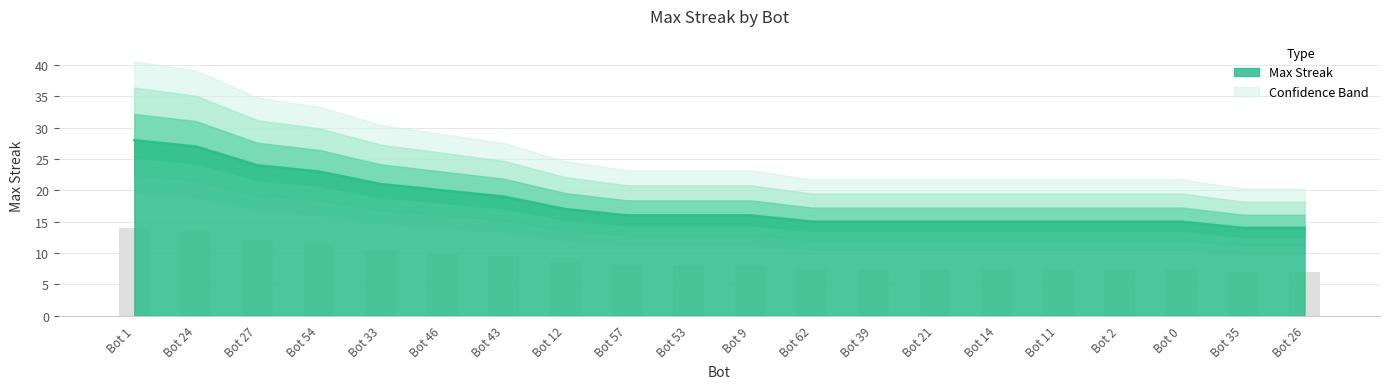

Rank the categories by value from lowest to highest.

Bot 35, Bot 26, Bot 62, Bot 39, Bot 21, Bot 14, Bot 11, Bot 2, Bot 0, Bot 57, Bot 53, Bot 9, Bot 12, Bot 43, Bot 46, Bot 33, Bot 54, Bot 27, Bot 24, Bot 1